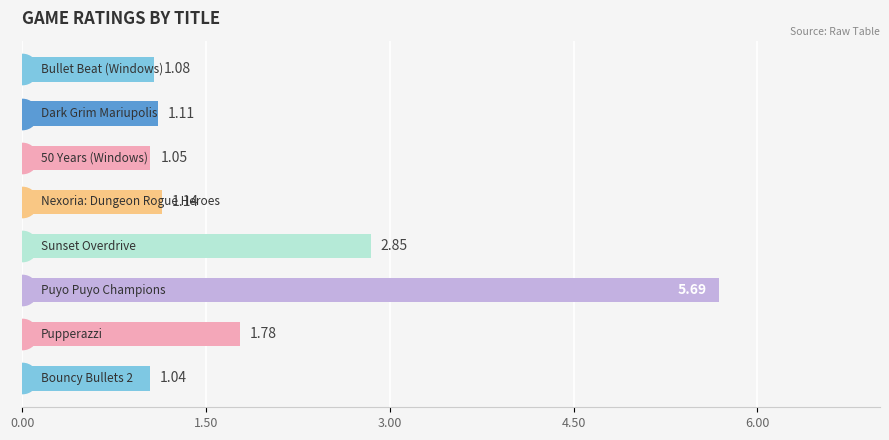

What is the sum of all values?

15.7